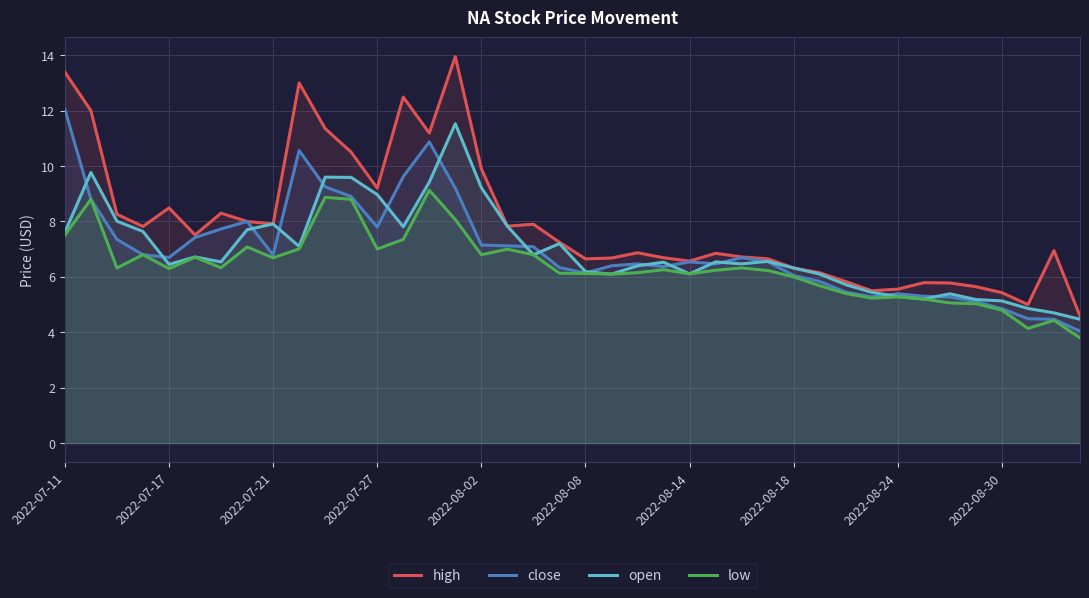

Which series has the largest total across all categories?

high